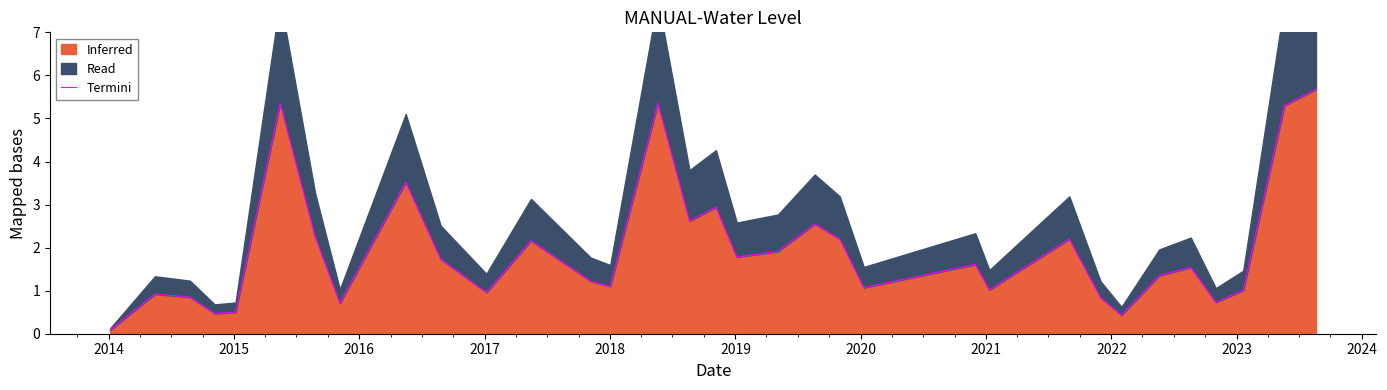

Is it true that the value at 2018 is 1.1?

True